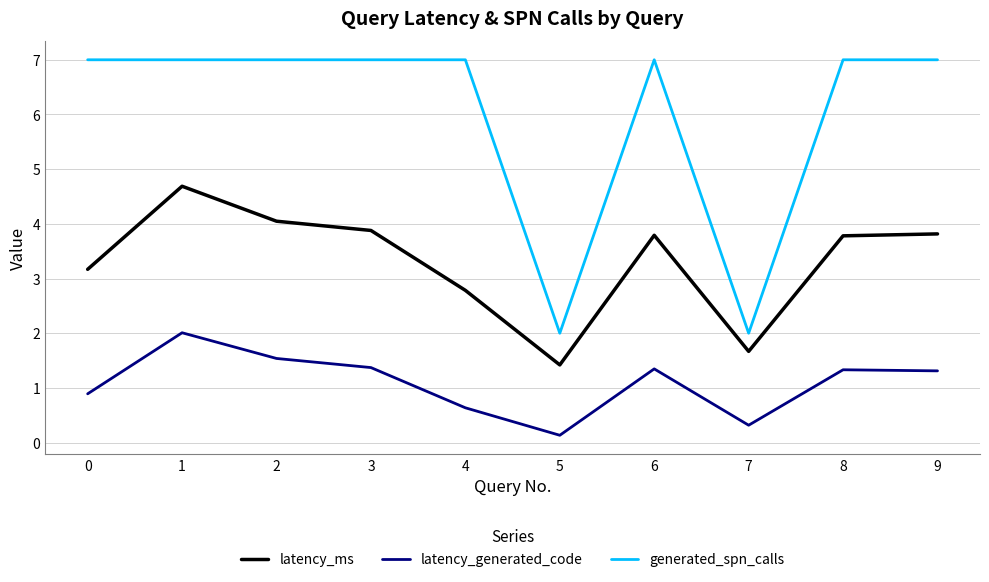

Which series has the largest total across all categories?

generated_spn_calls